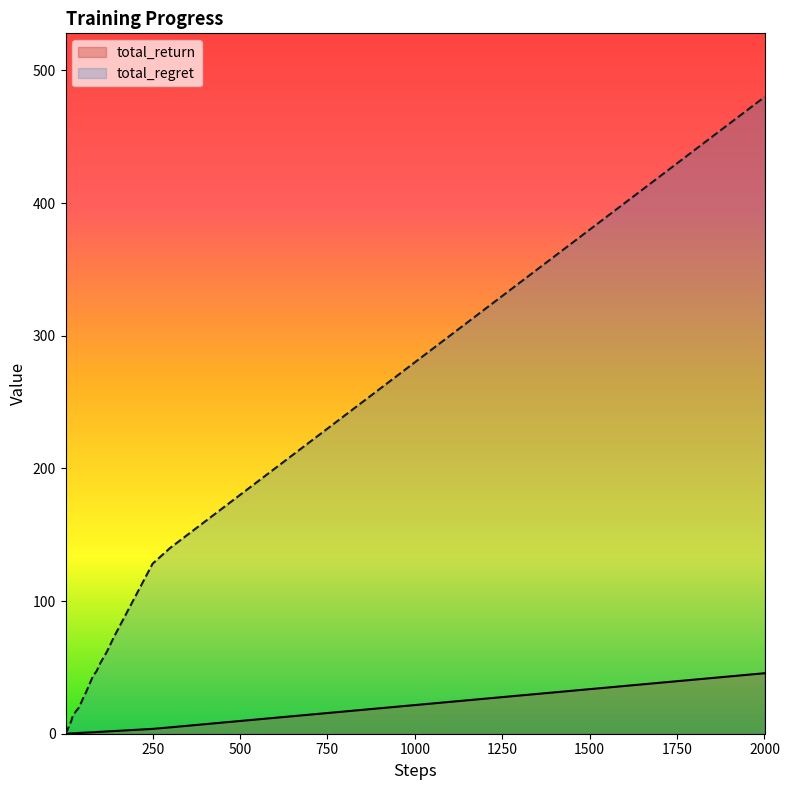

Which category has the highest value in the total_regret series?

2000